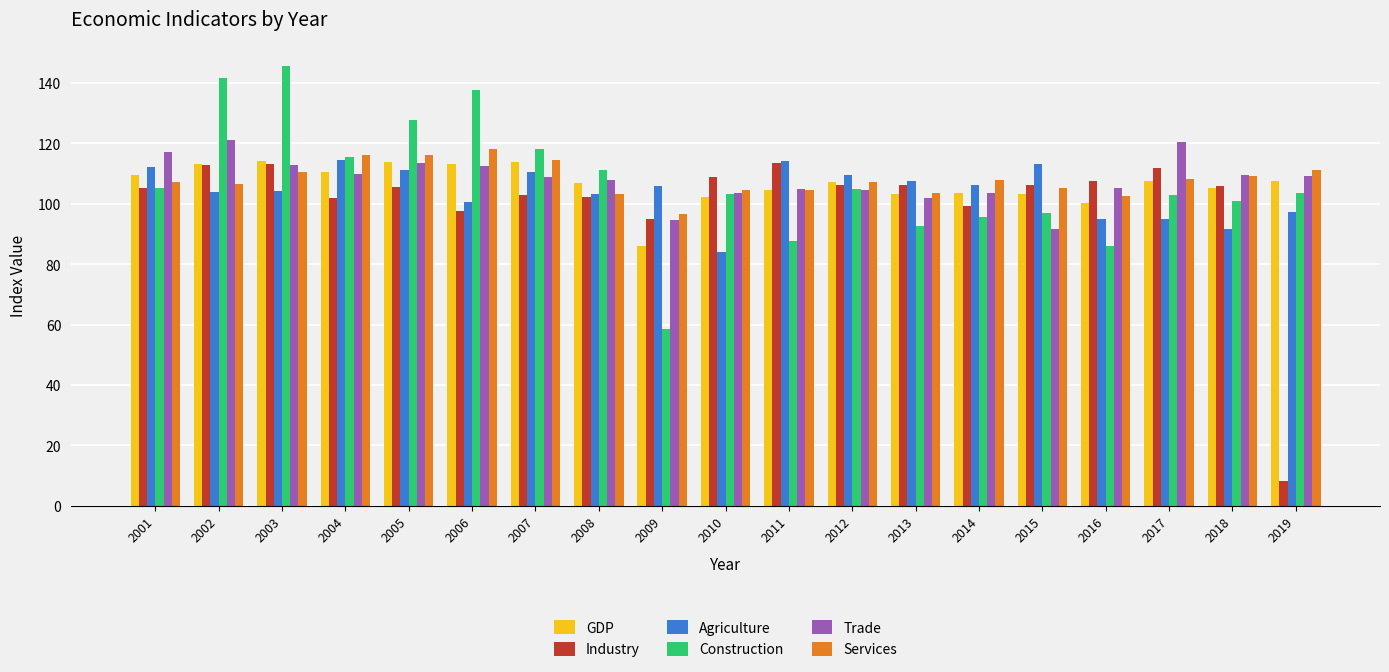

What value does the Agriculture series have at 2018?

91.5